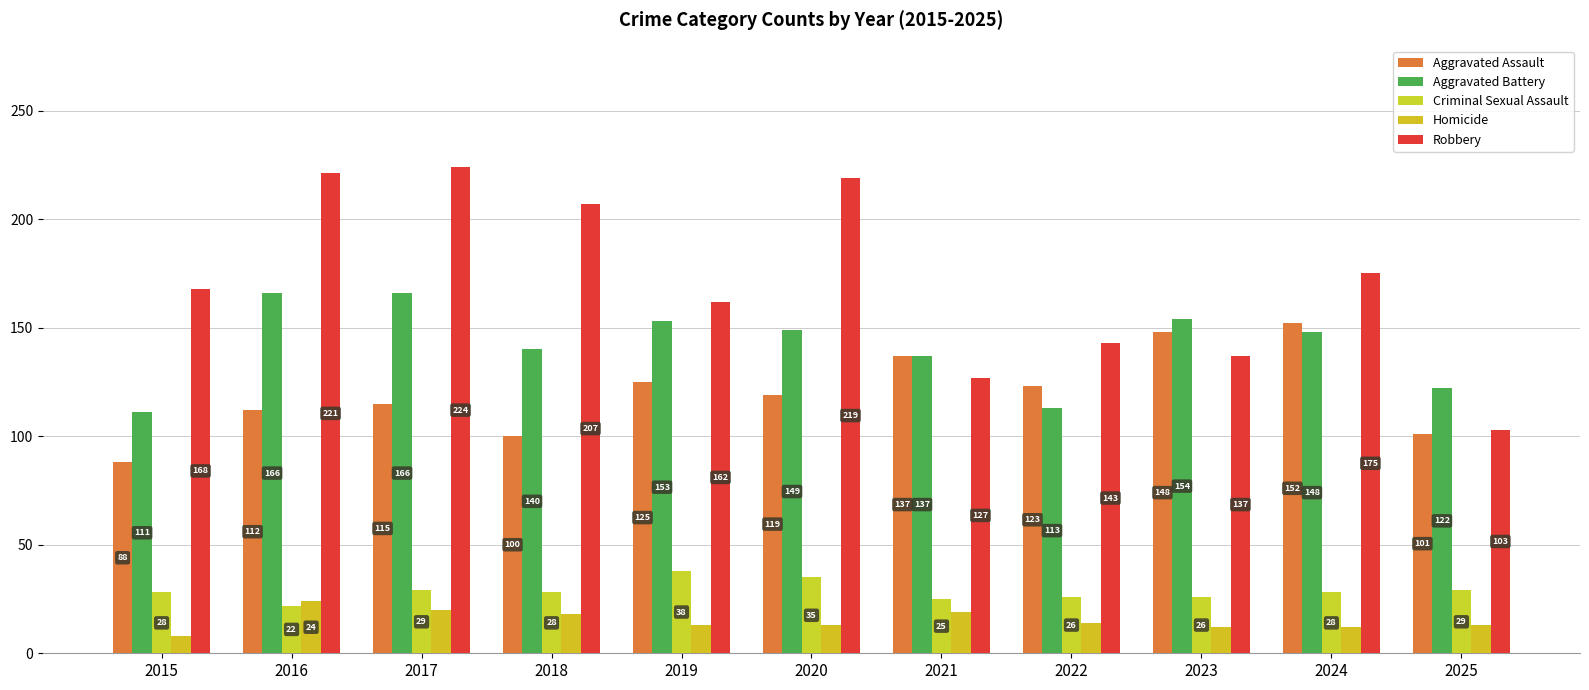

What is the average value of the Robbery series?

171